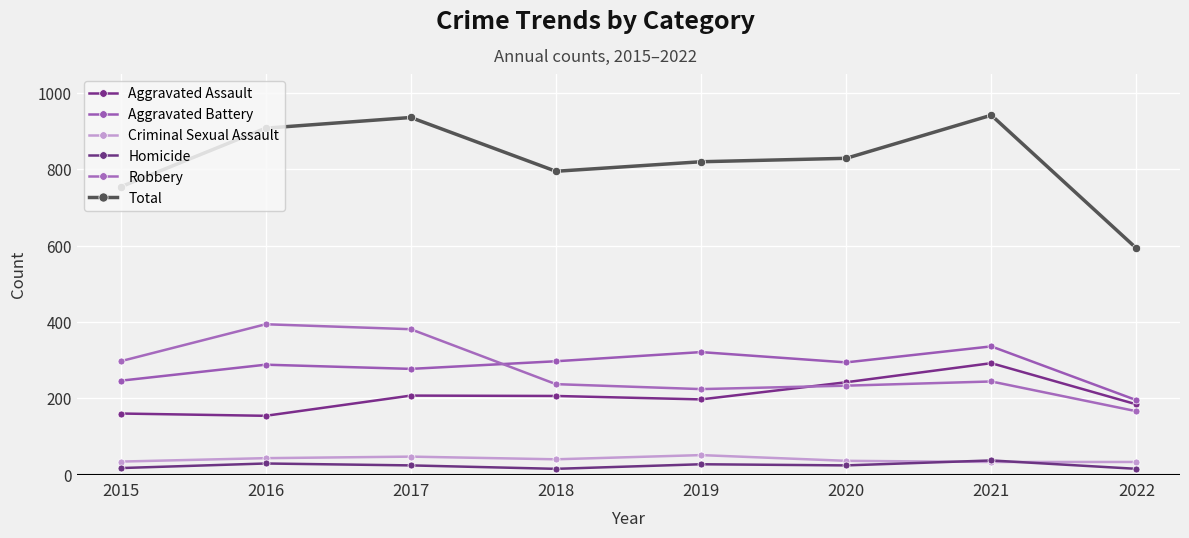

Which series has the largest range (max minus min)?

Total